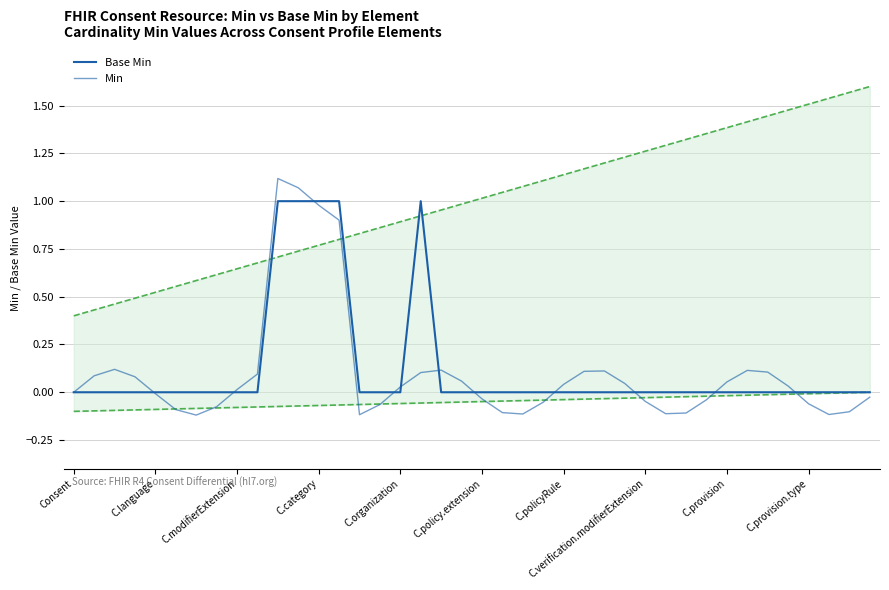

Is this an area chart (filled region under the line)?

No